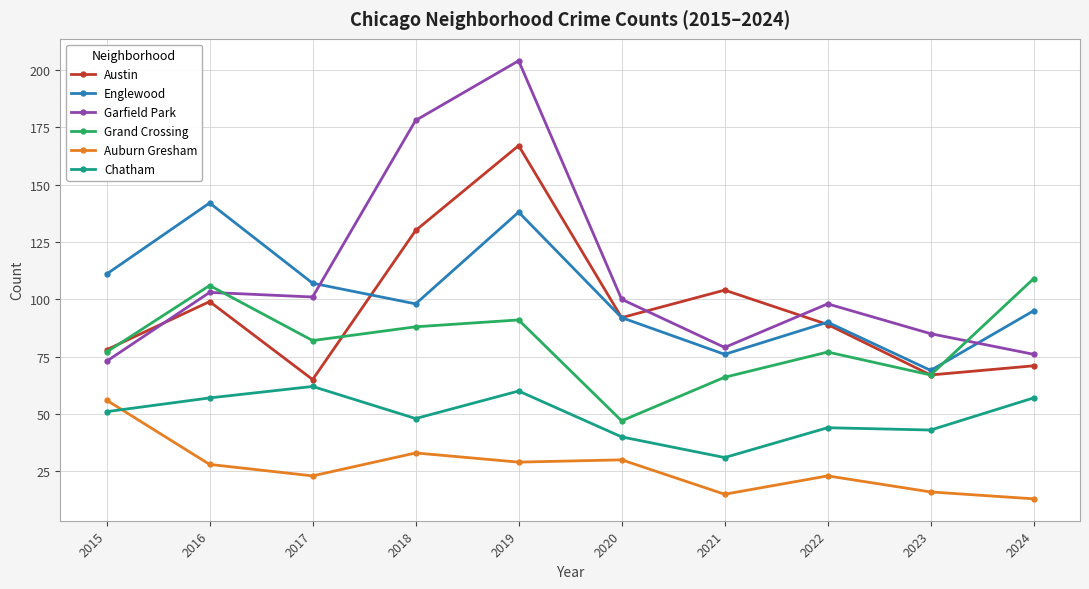

Rank the series at 2018 from lowest to highest value.

Auburn Gresham, Chatham, Grand Crossing, Englewood, Austin, Garfield Park